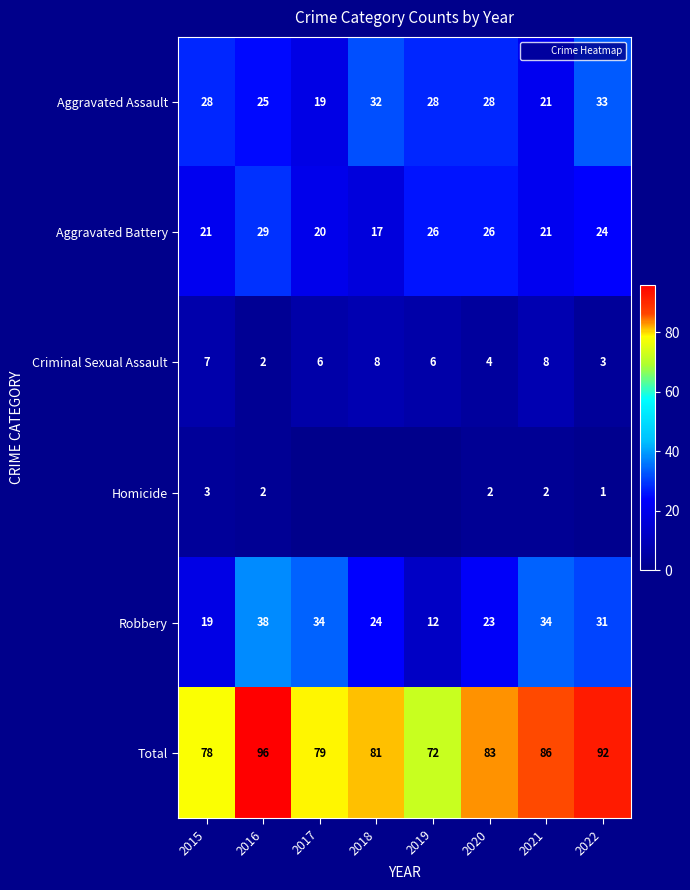

How many distinct data groups are displayed?

6